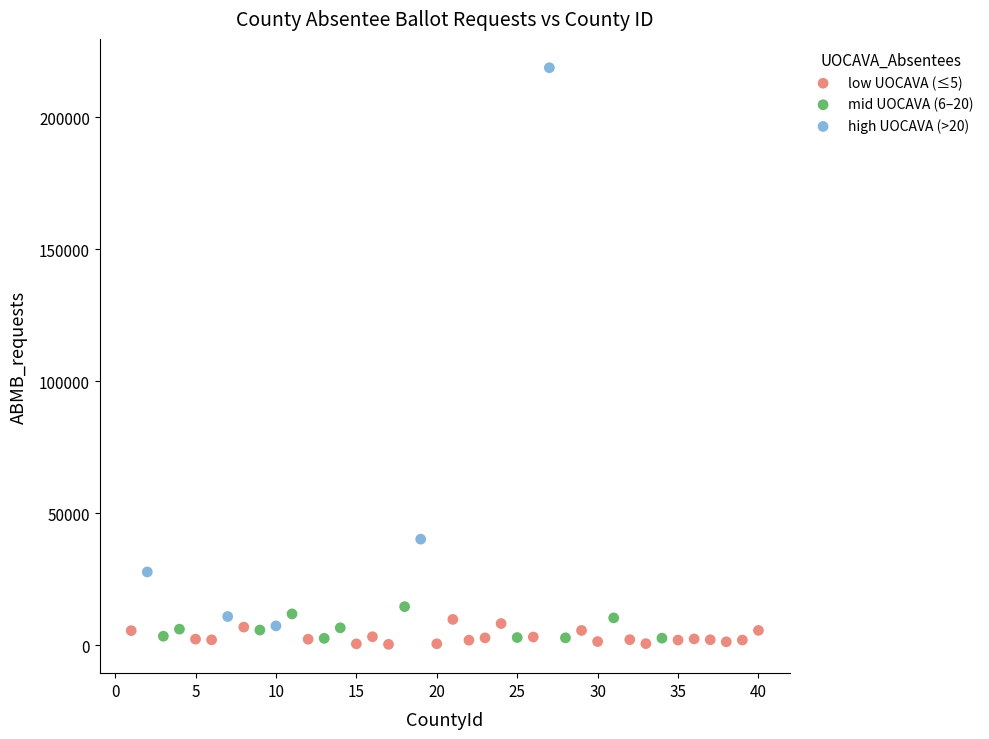

Which series contains the highest Y value?

high UOCAVA (>20)